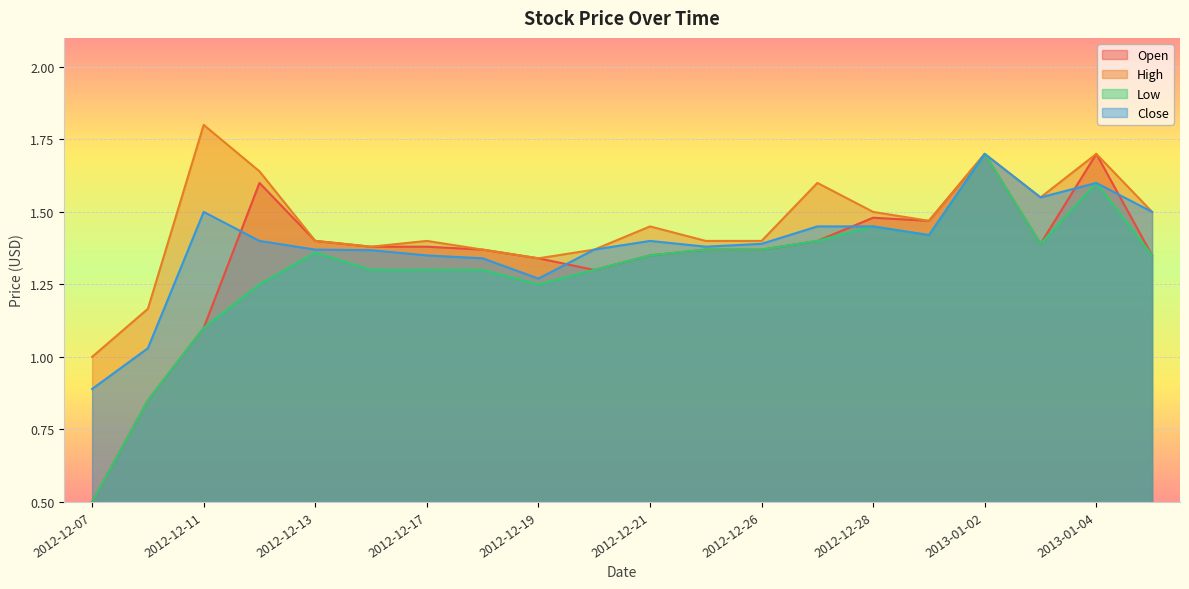

What is the difference between the maximum and second lowest values in the Open series?

0.8